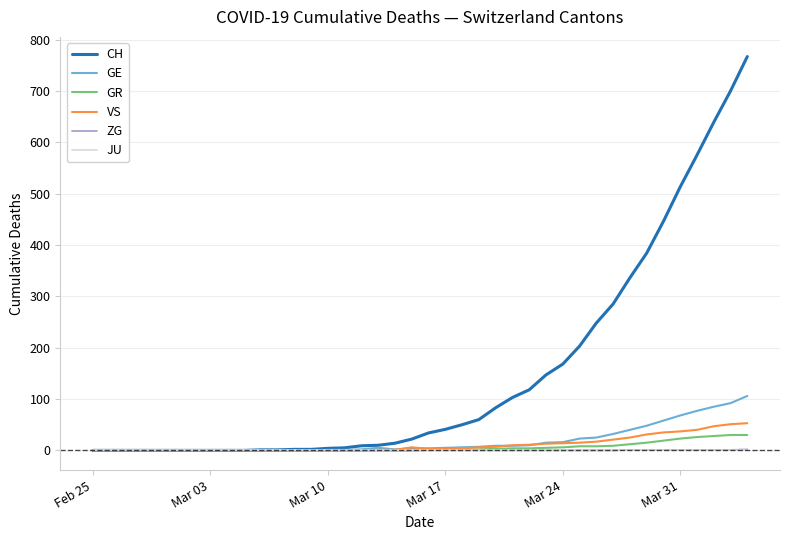

Which series has the largest total across all categories?

CH